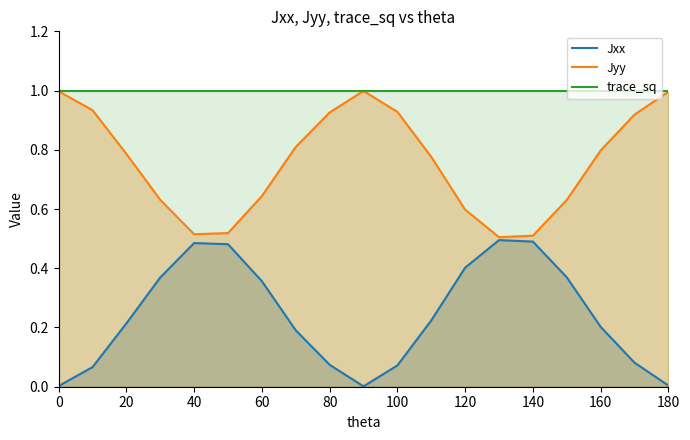

What is the maximum value shown in the chart?

1.0